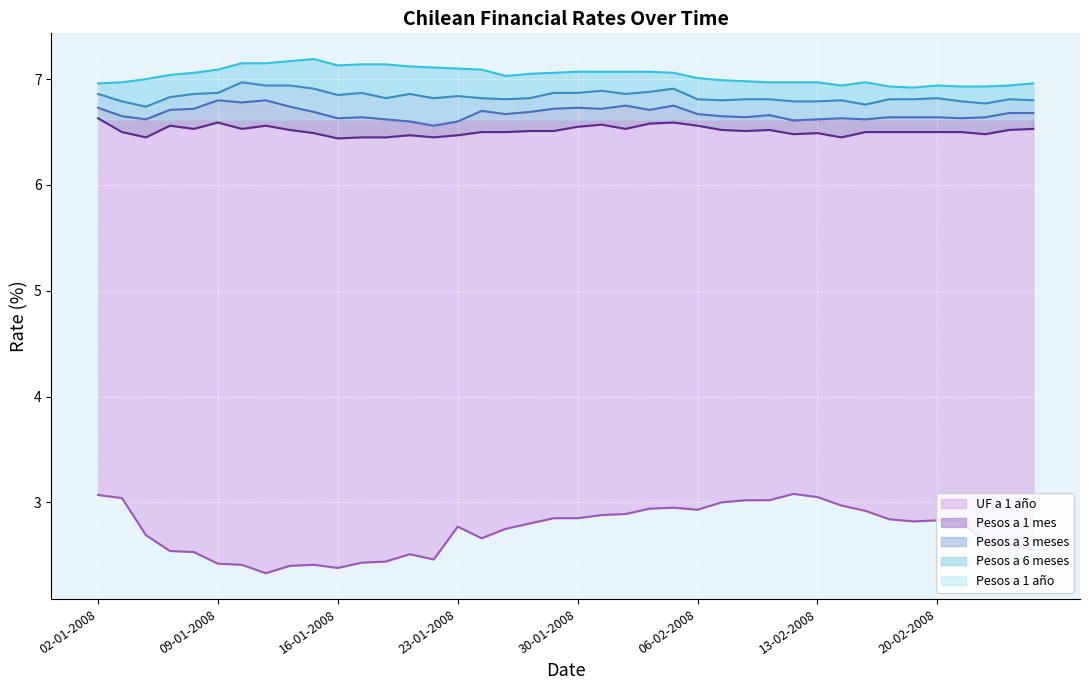

Between 31-01-2008 and 19-02-2008, which series saw the biggest shift?

Pesos a 1 año